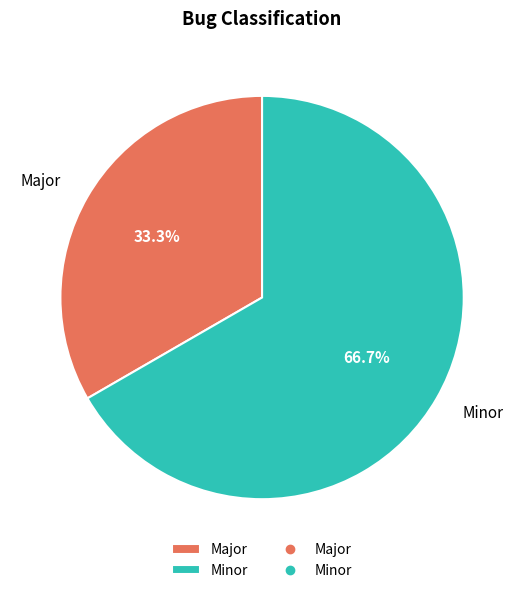

Is Major the majority of the pie?

No